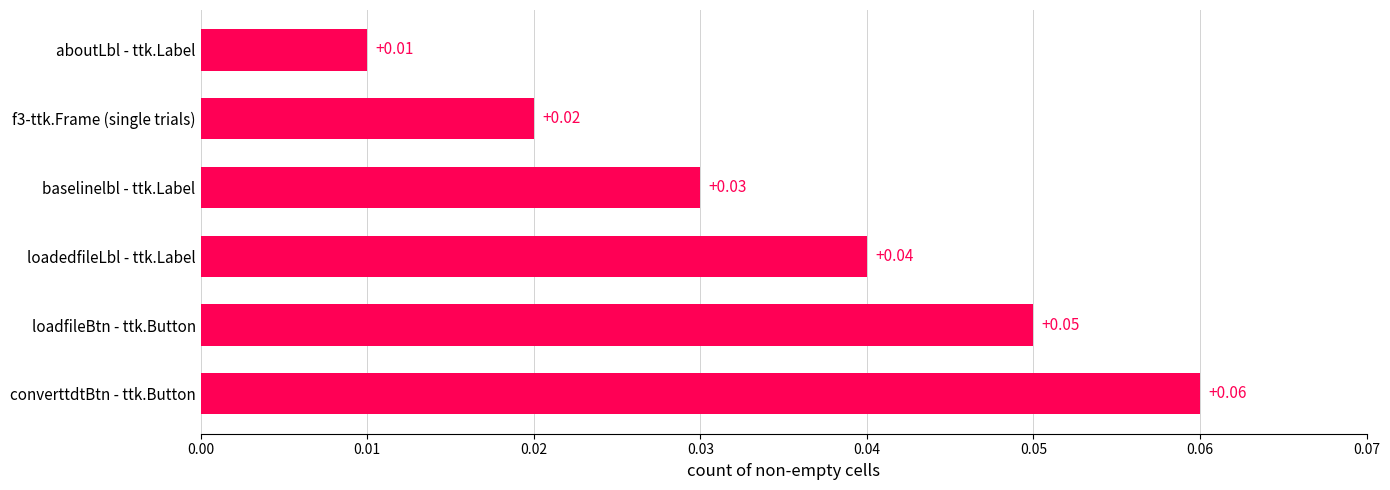

Which has a higher value, converttdtBtn - ttk.Button or loadedfileLbl - ttk.Label?

converttdtBtn - ttk.Button